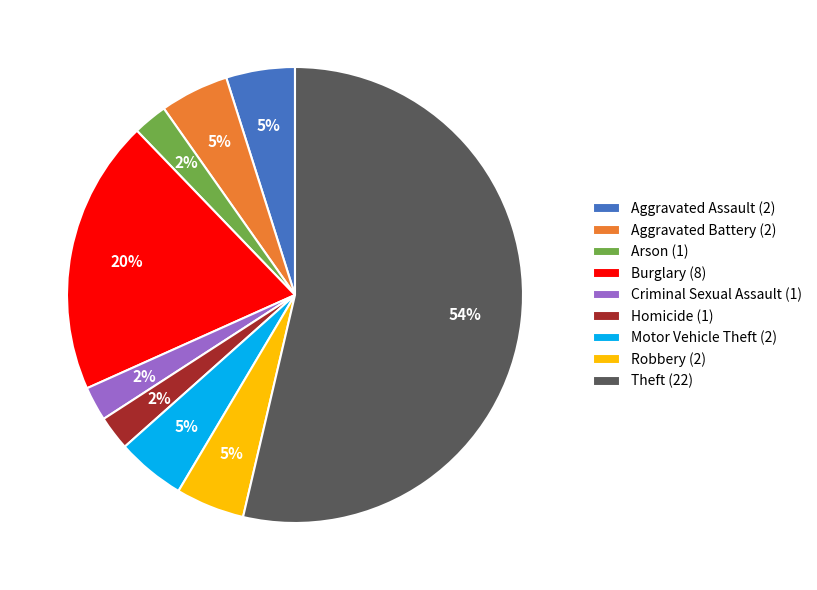

Is it true that Motor Vehicle Theft (2) is 5% of the pie?

True